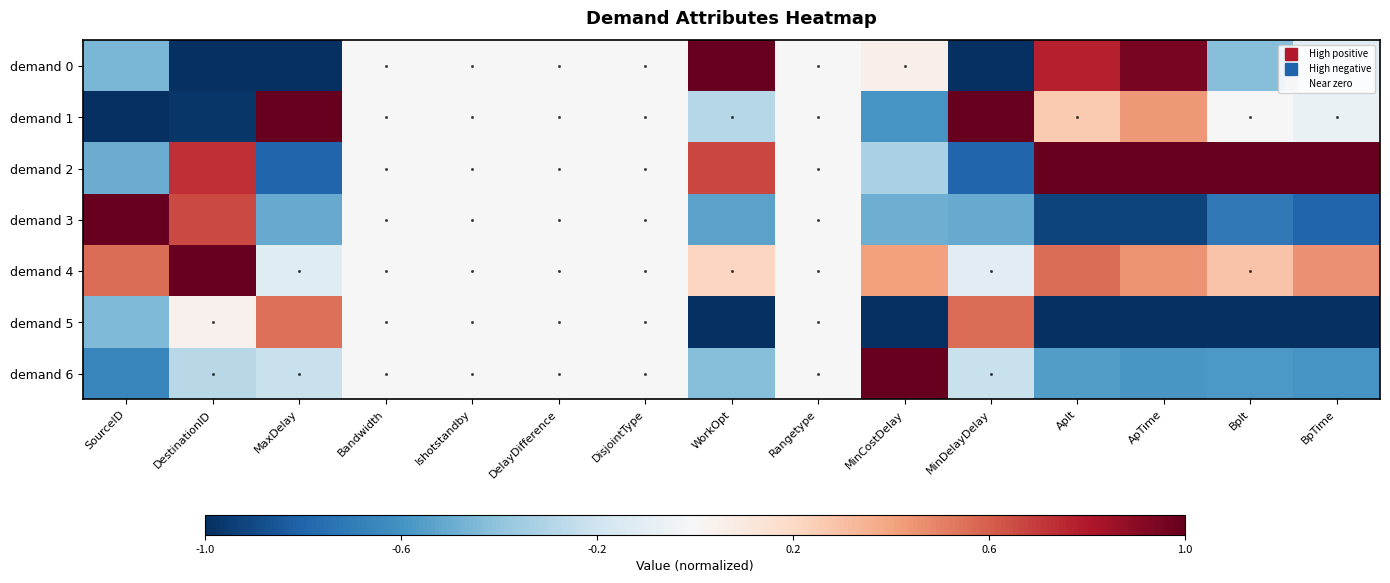

Which series changed the most between DestinationID and ApTime?

demand 0